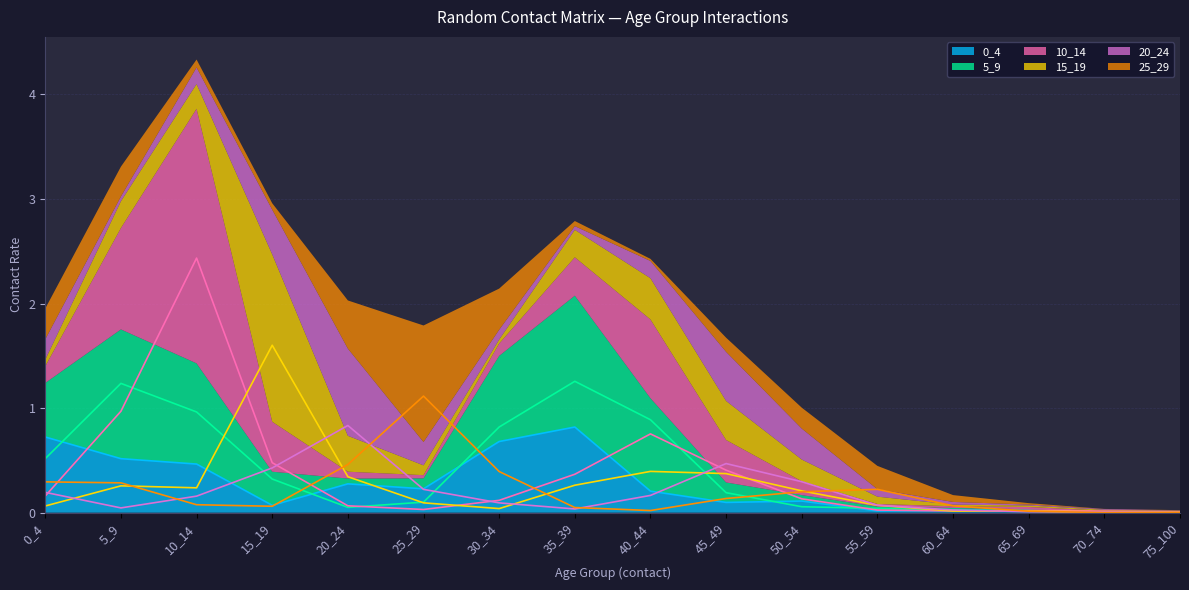

What is the approximate value of 15_19 at 50_54?

0.2